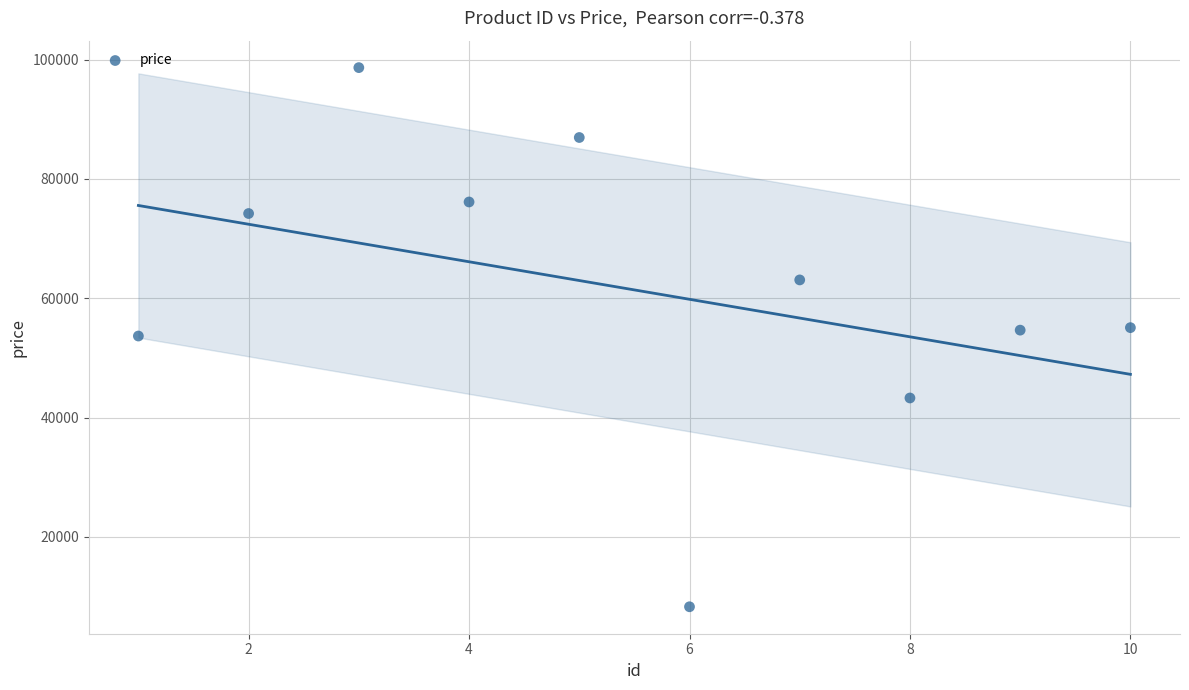

What is the average Y value?

61406